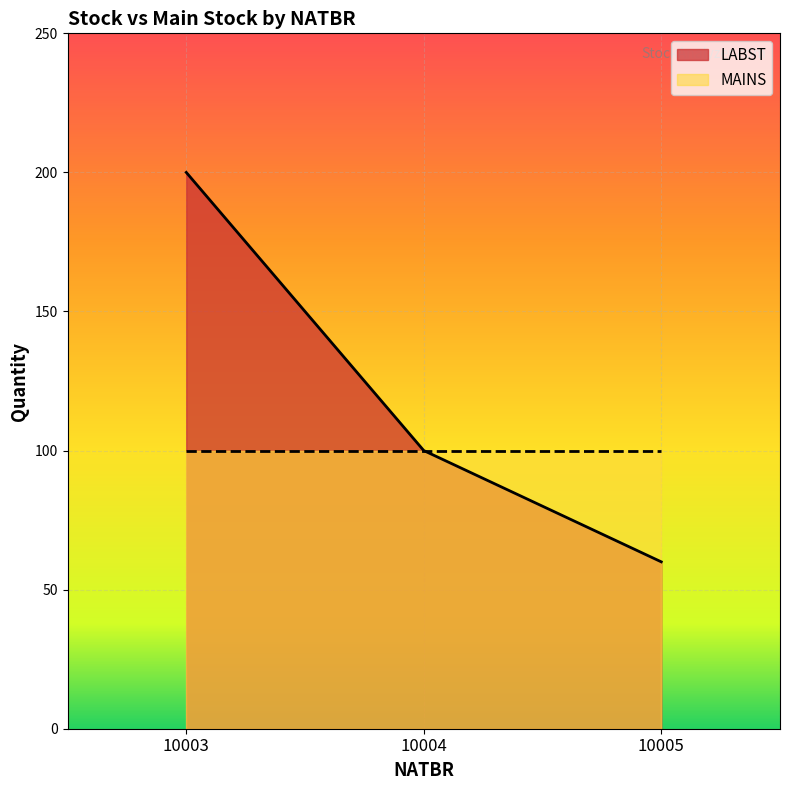

Reading left to right, list all the values displayed in this chart.

200	100	60